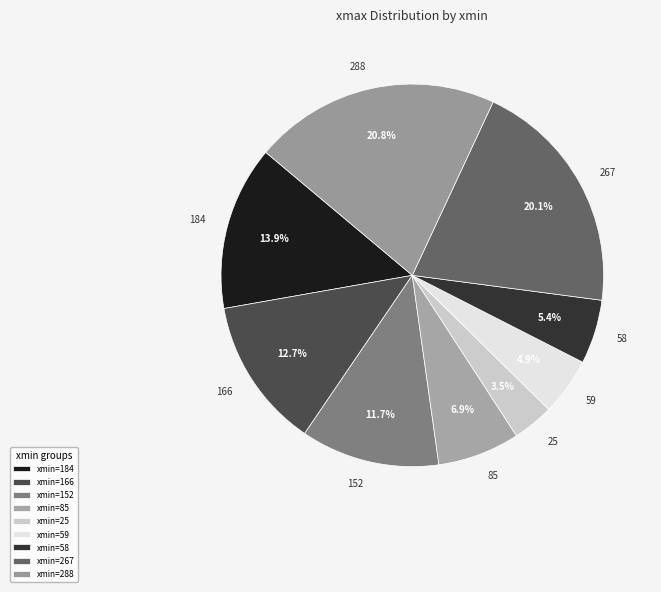

Is 166 the majority of the pie?

No